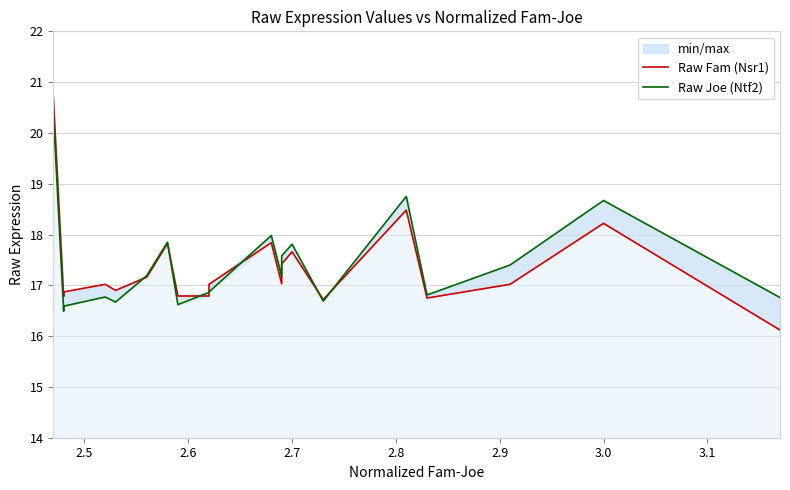

Does the chart display data point markers on the line(s)?

No